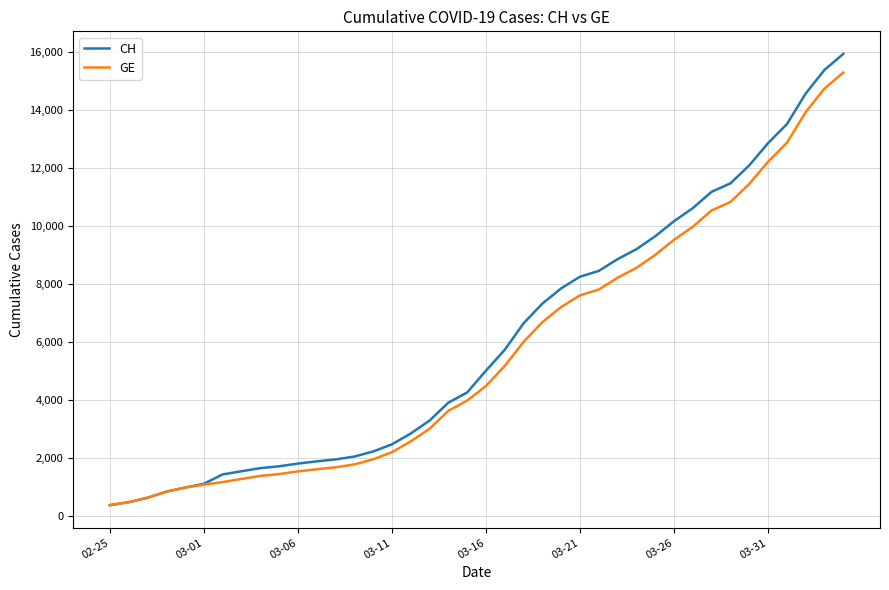

What is the highest value of the CH series?

15926